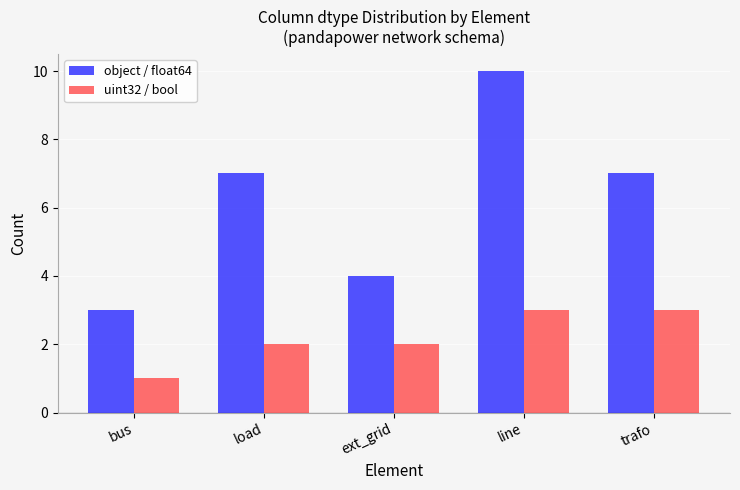

Reading right to left, transcribe all the data shown in this chart.

object / float64: 7	10	4	7	3
uint32 / bool: 3	3	2	2	1